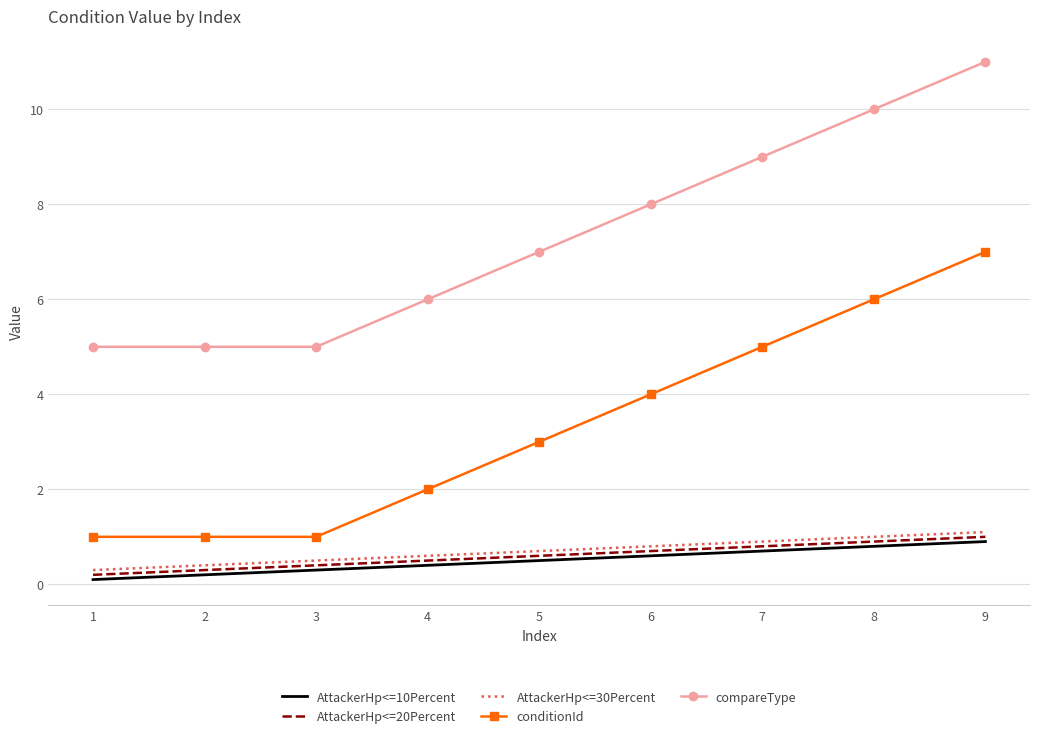

What is the minimum value shown in the chart?

0.1